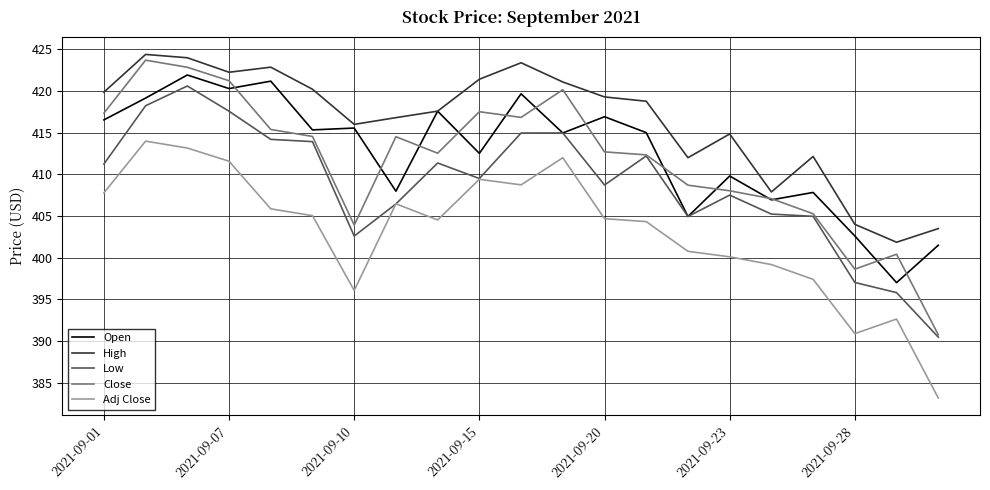

What is the maximum value shown in the chart?

424.4